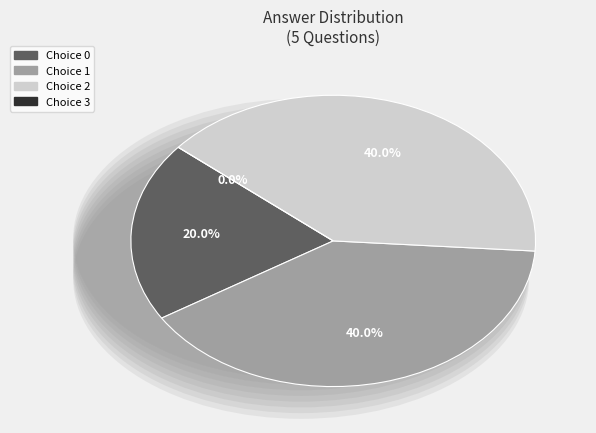

Count the number of slices in the pie.

4